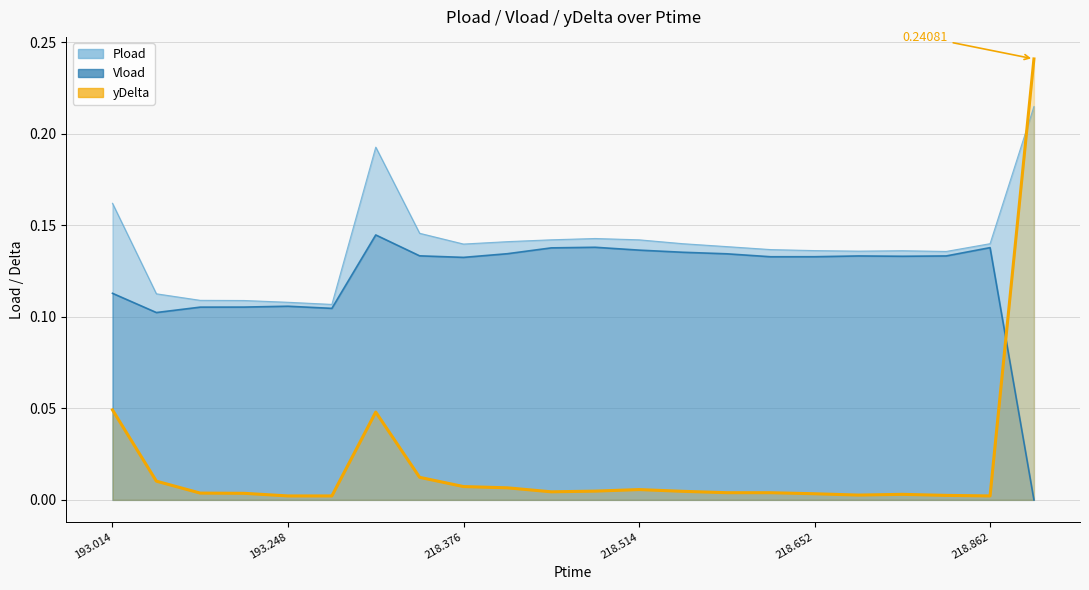

Is it true that Pload equals 0.1 at 193.11?

True